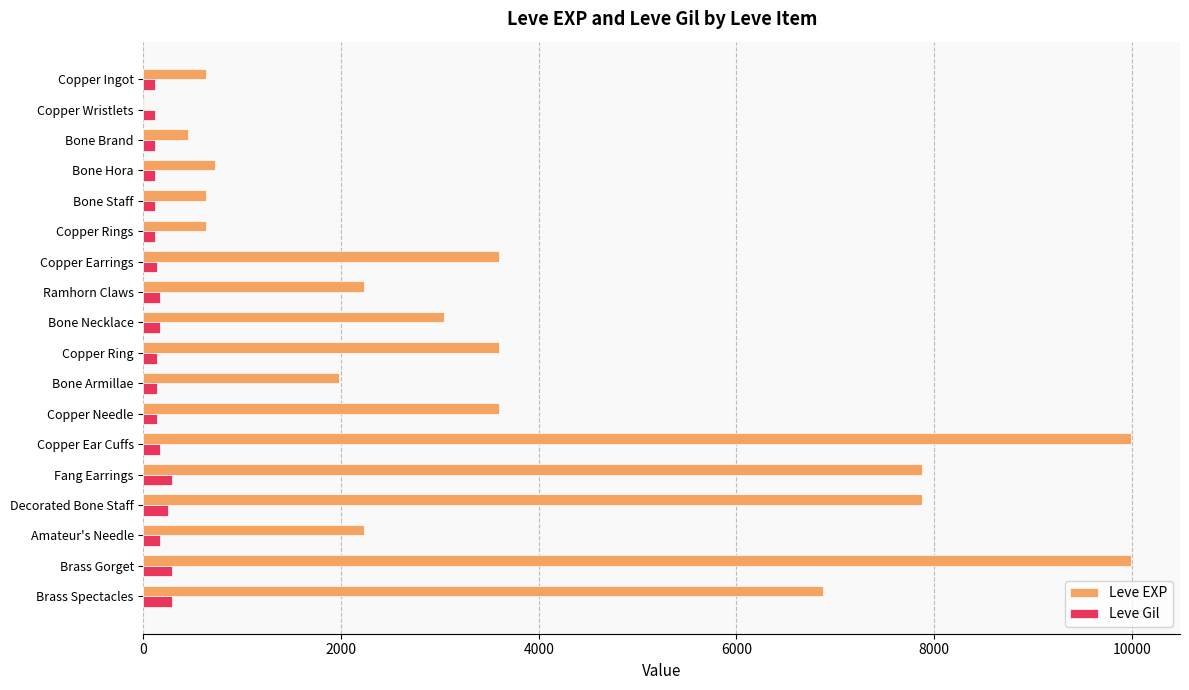

Is it true that Leve EXP equals 9990 at Copper Ear Cuffs?

True